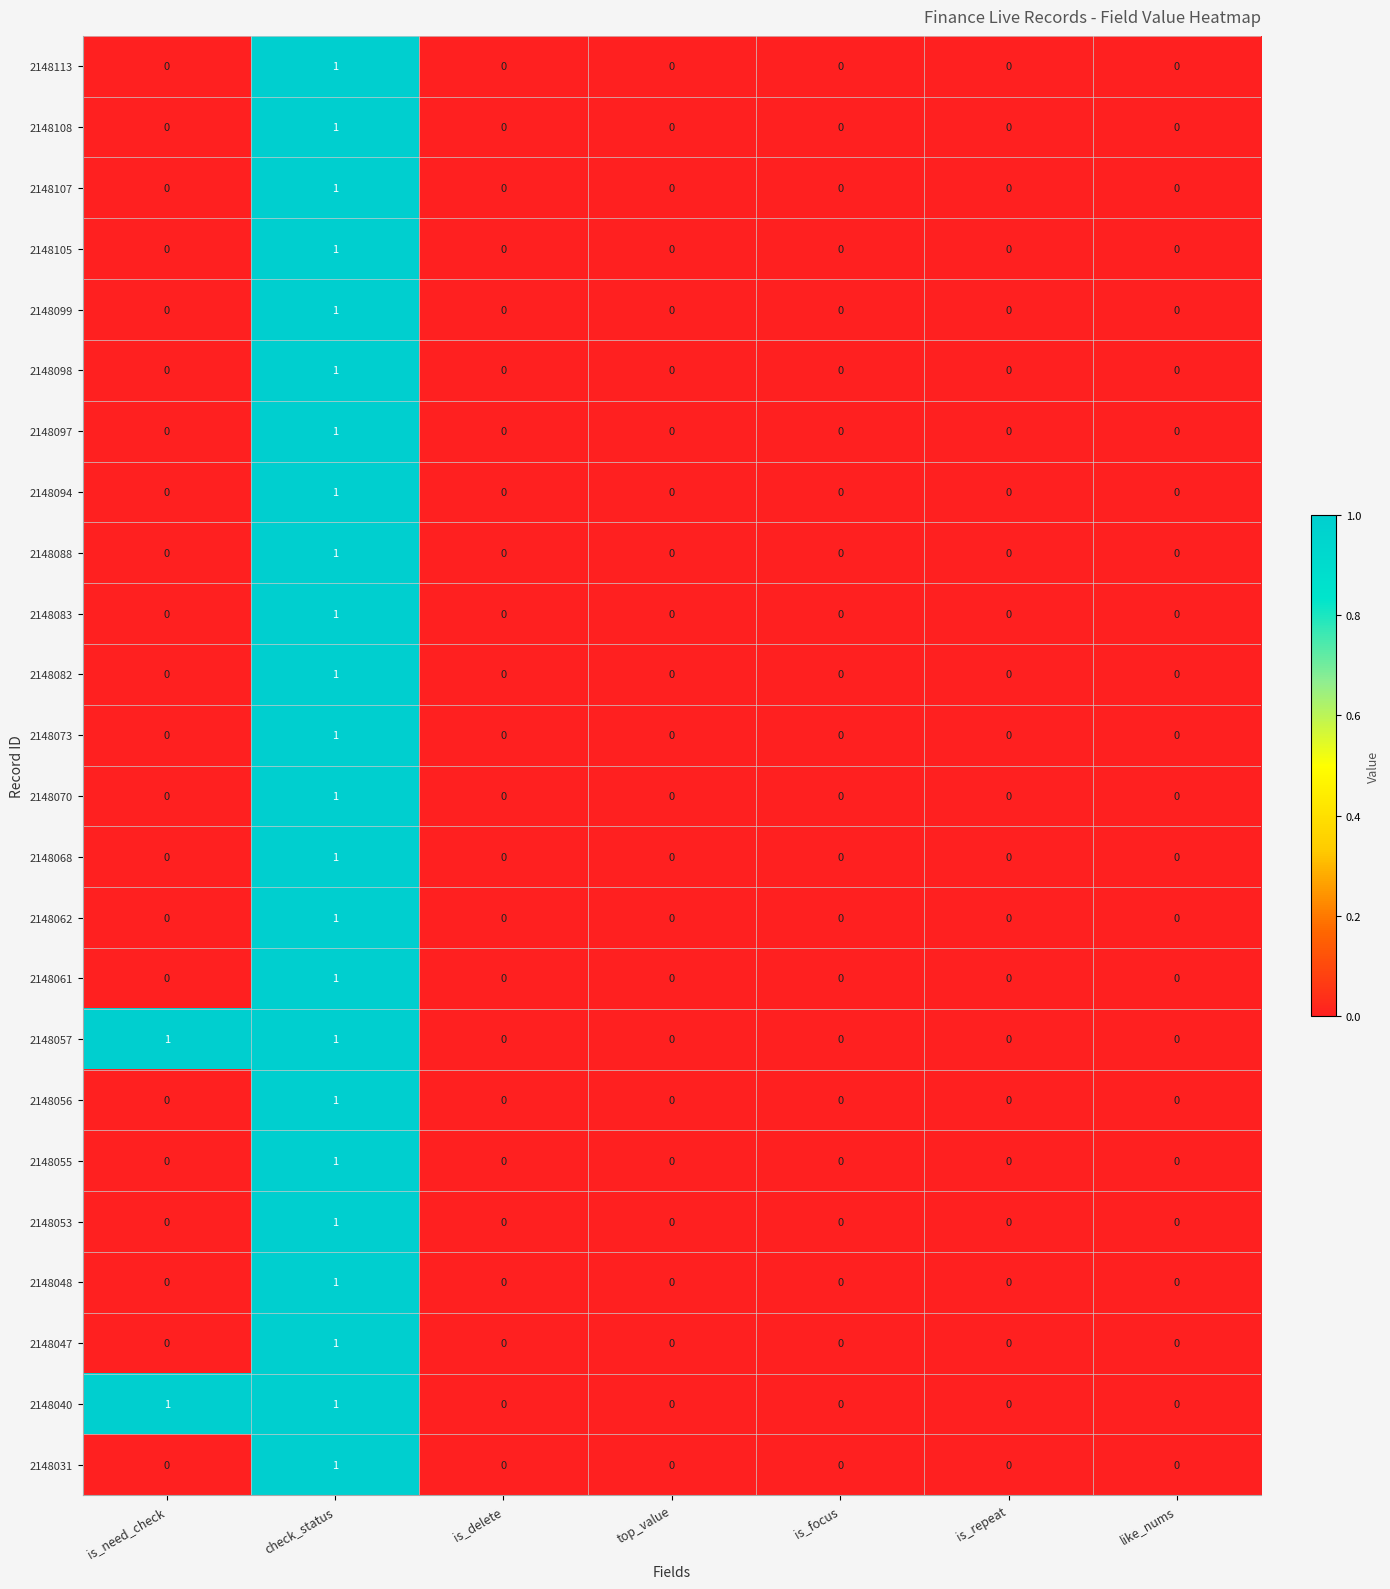

How many 2148107 values are between 0 and 1?

7